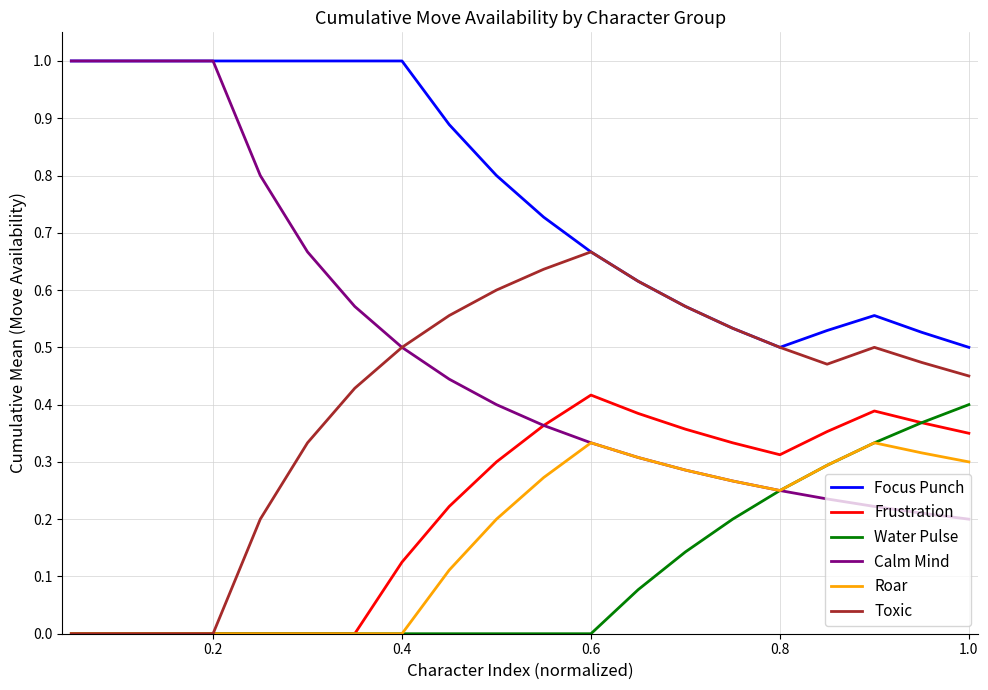

True or false: Water Pulse and Focus Punch intersect in this chart.

False